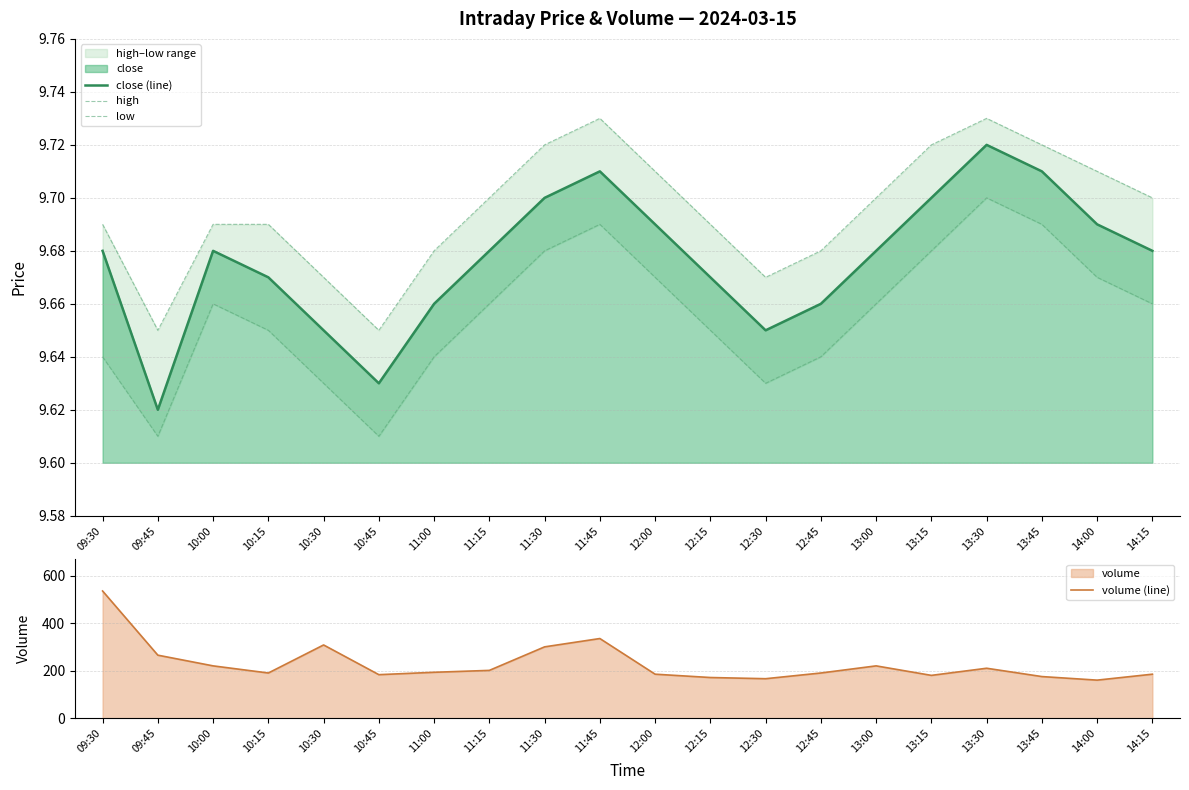

What is the total value across all series at 12:45?

219.0